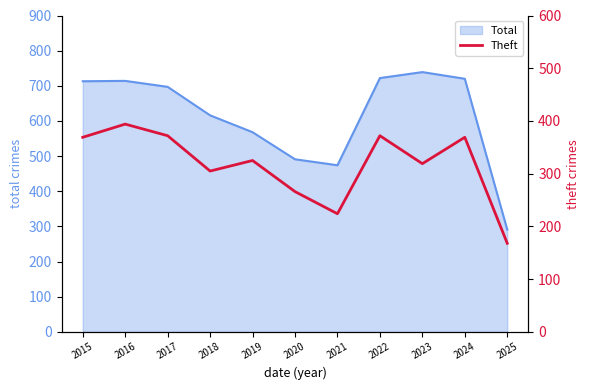

The value of Total at 2020 is 747. True or false?

False